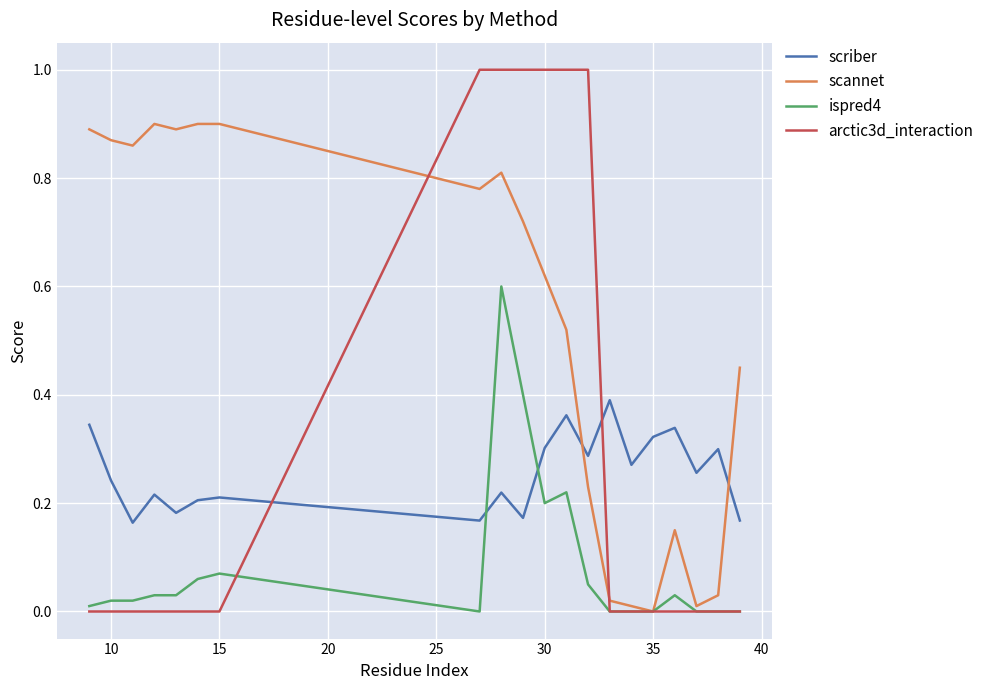

How many arctic3d_interaction values are between 0 and 1?

20